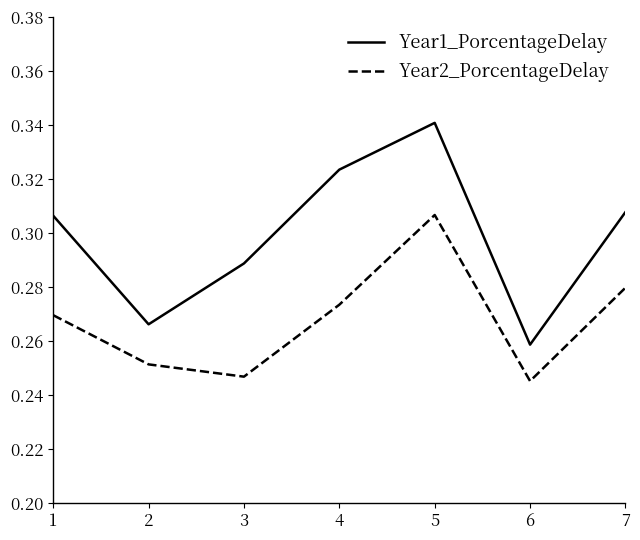

What is the difference between the Year1_PorcentageDelay values at 3 and 5?

0.1